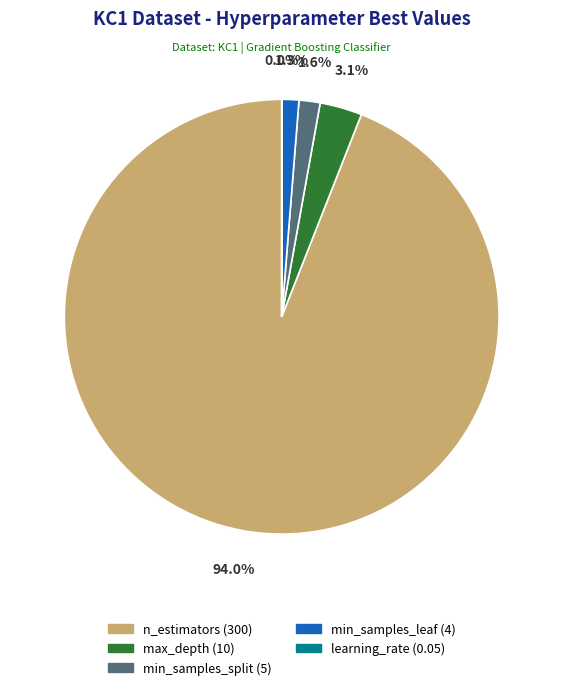

To the nearest percent, what is the average slice percentage?

20%